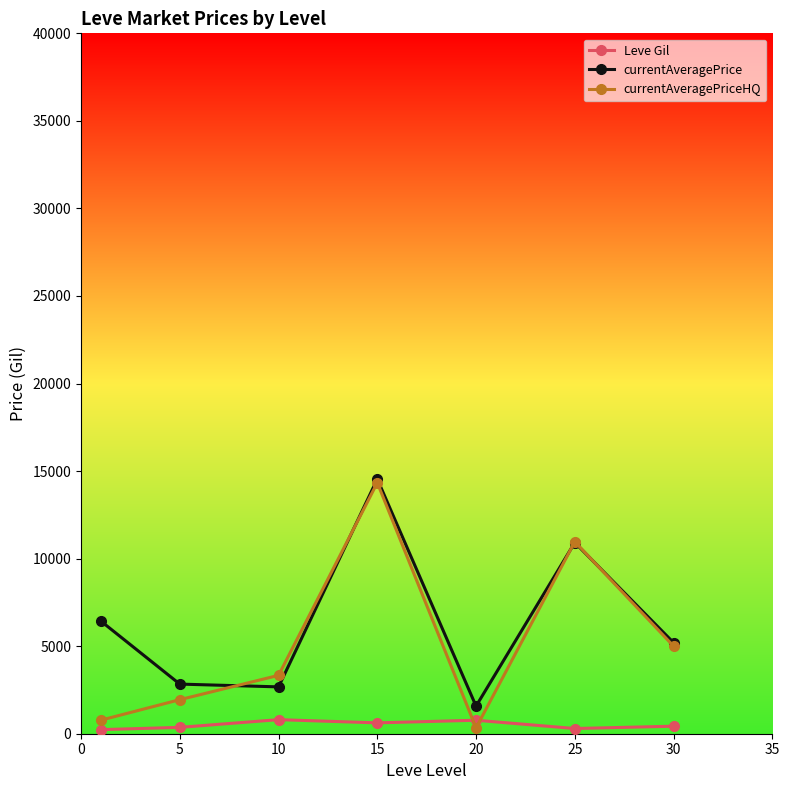

What is the value of the currentAveragePrice point at the 2nd from the left?

2834.3